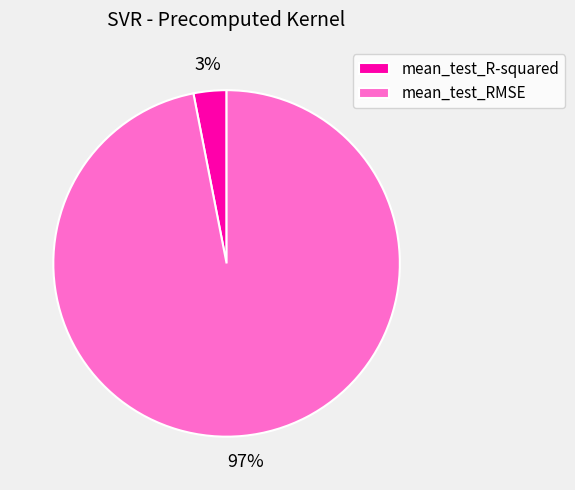

Is the sum of mean_test_R-squared and mean_test_RMSE greater than half?

Yes